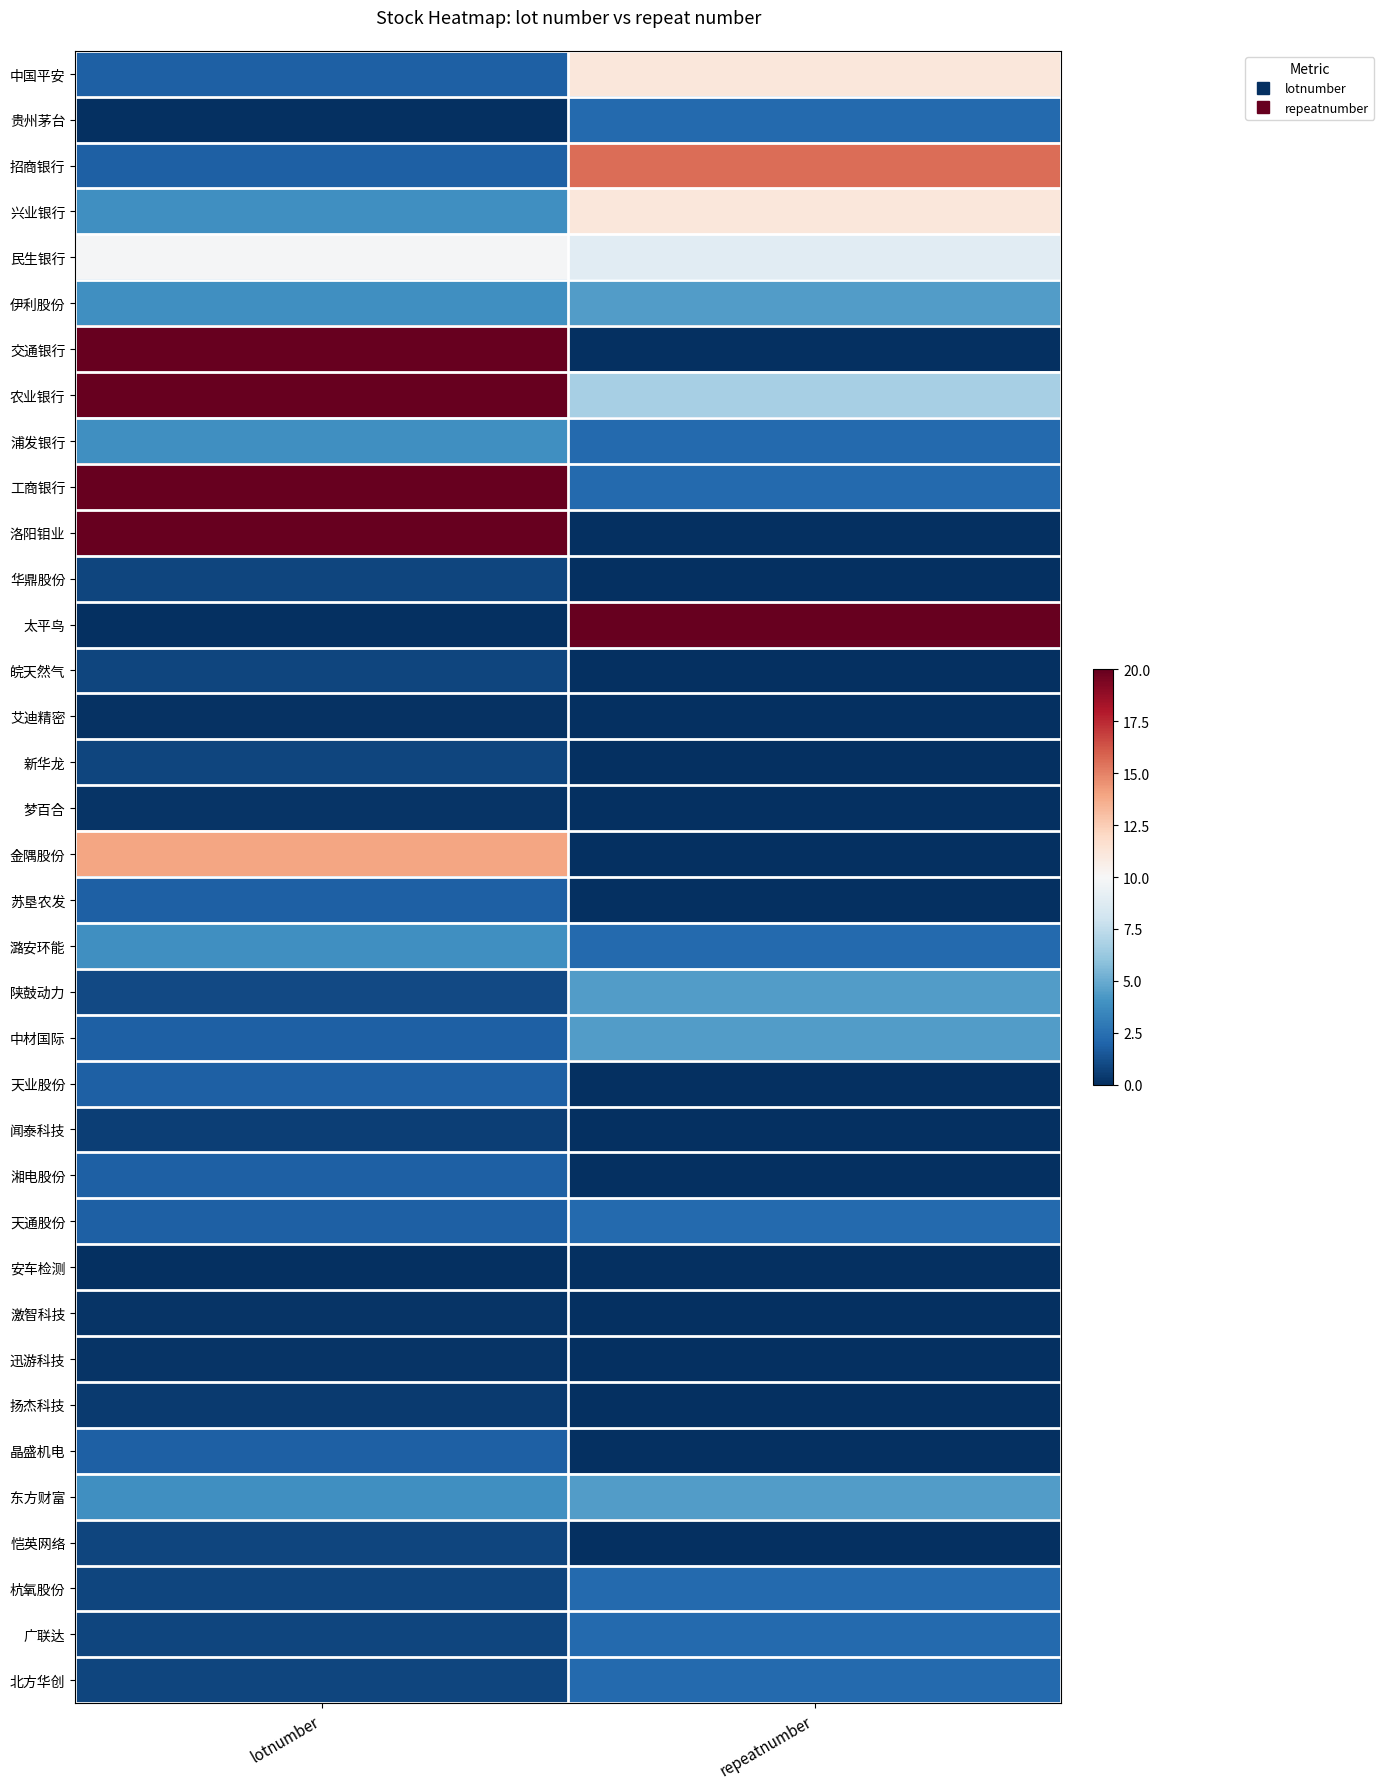

What is the total value across all series at repeatnumber?

108.9